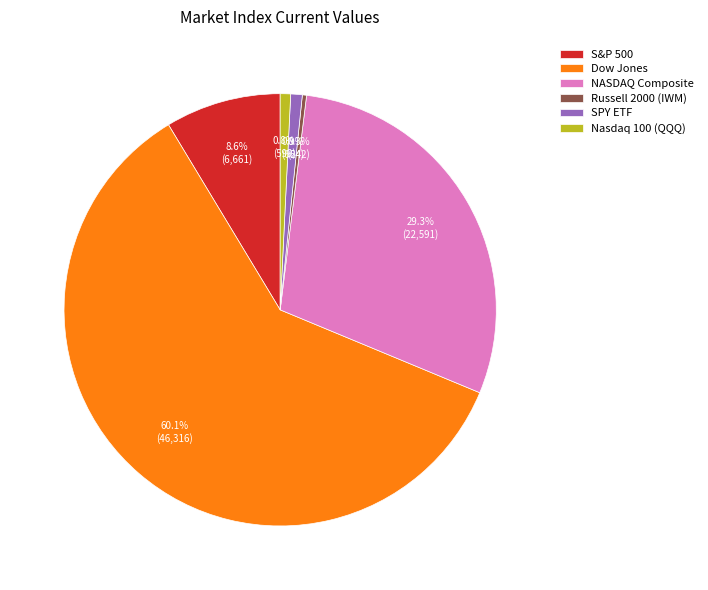

What percentage is the Dow Jones slice, to the nearest percent?

60%